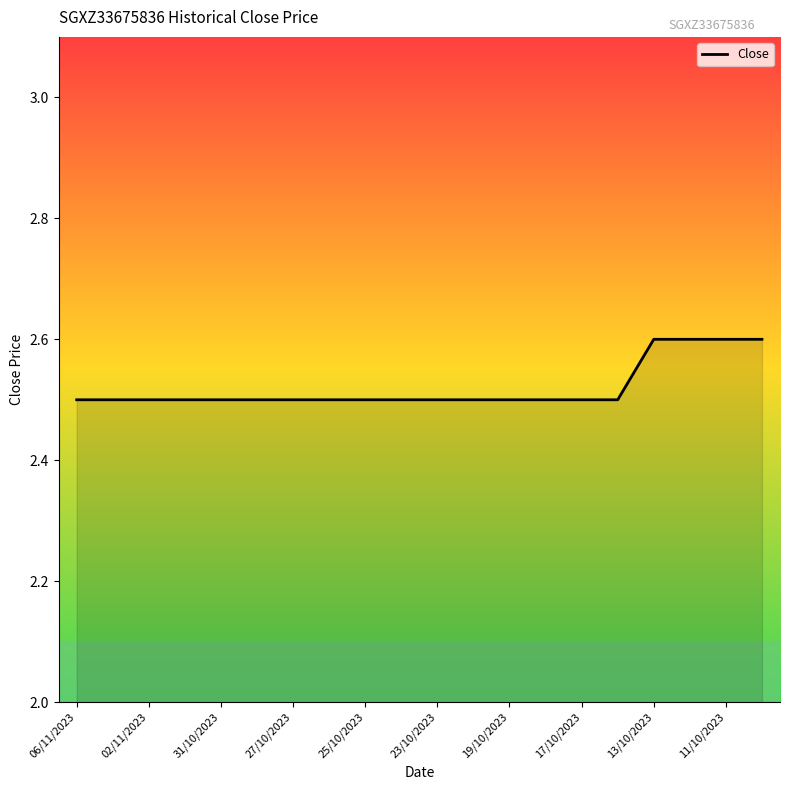

What is the smallest value displayed?

2.5